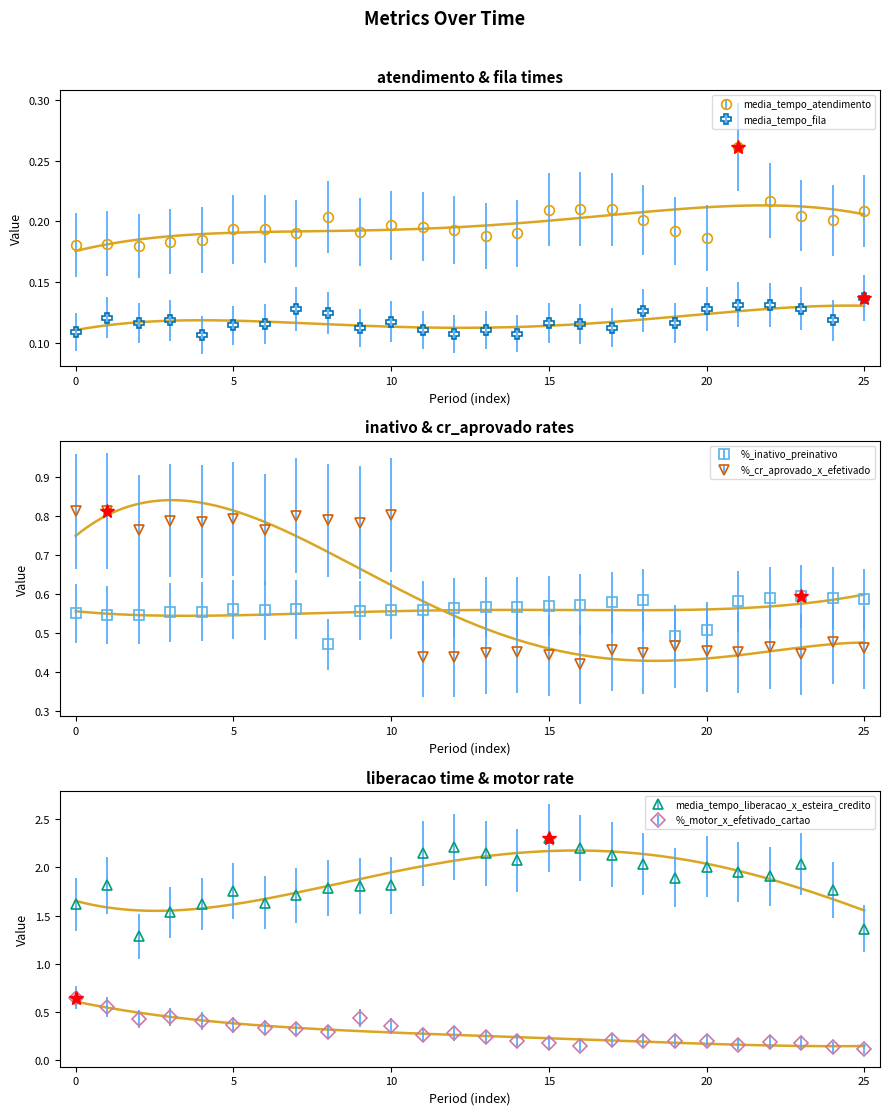

After their last crossing, which series has the higher values: media_tempo_atendimento or %_motor_x_efetivado_cartao?

media_tempo_atendimento